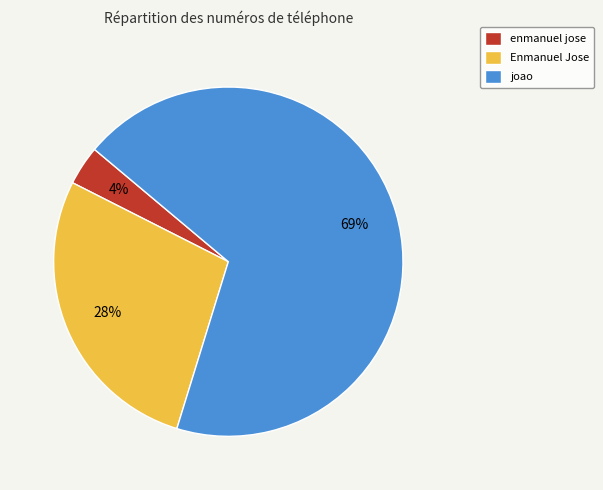

Count the number of slices in the pie.

3